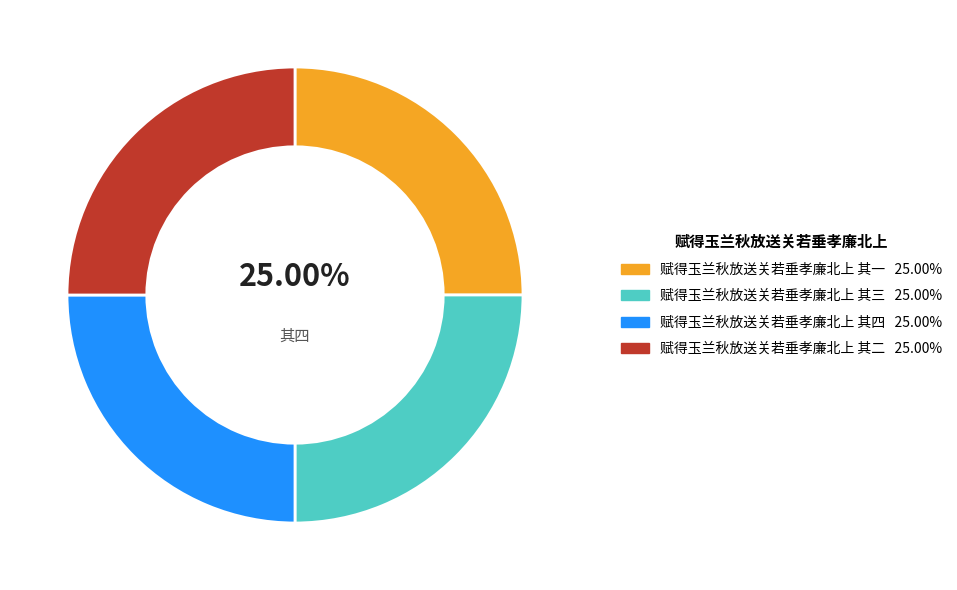

Does any single category account for the majority?

No